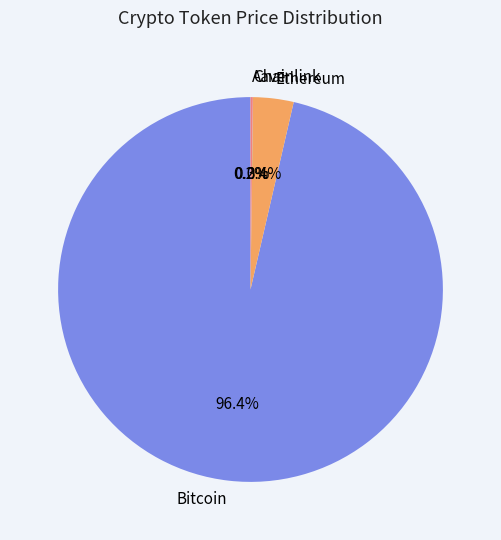

Which slice represents more than half of the pie?

Bitcoin